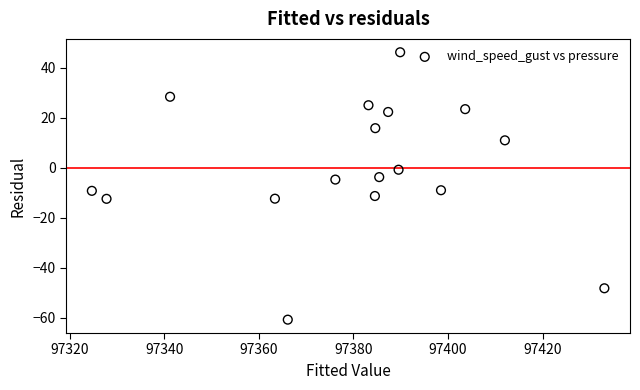

What is the range of X values (max minus min)?

108.4